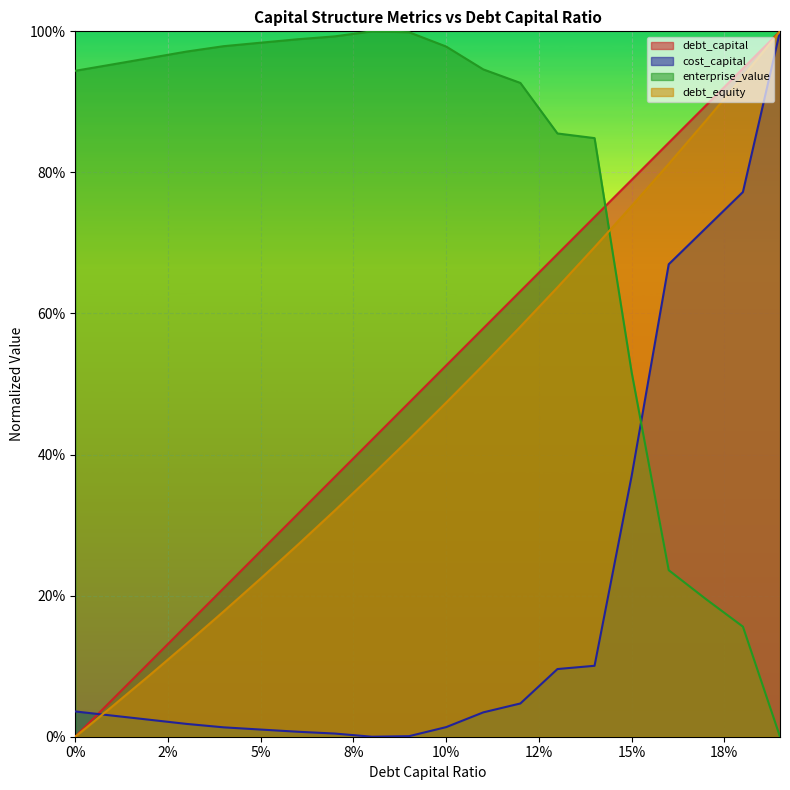

Which series changed the most between 0.07 and 0.11?

debt_capital